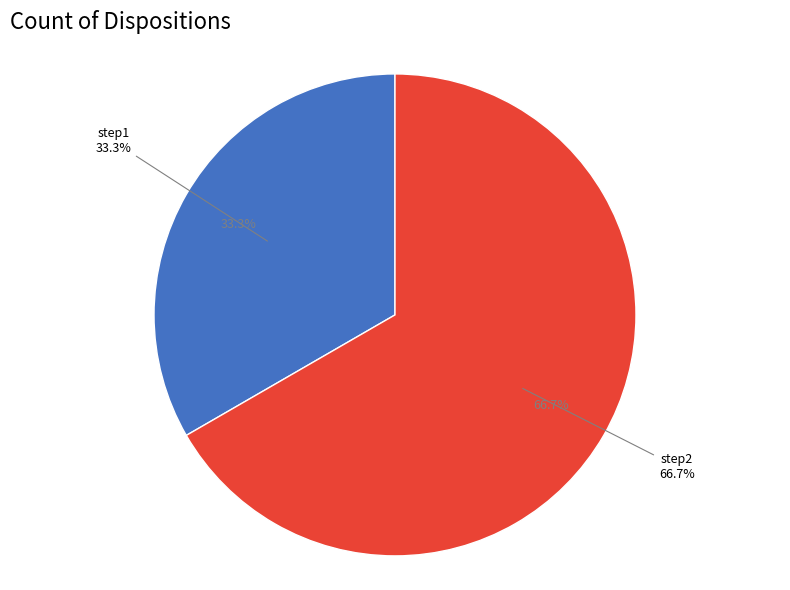

Does any single category account for the majority?

Yes